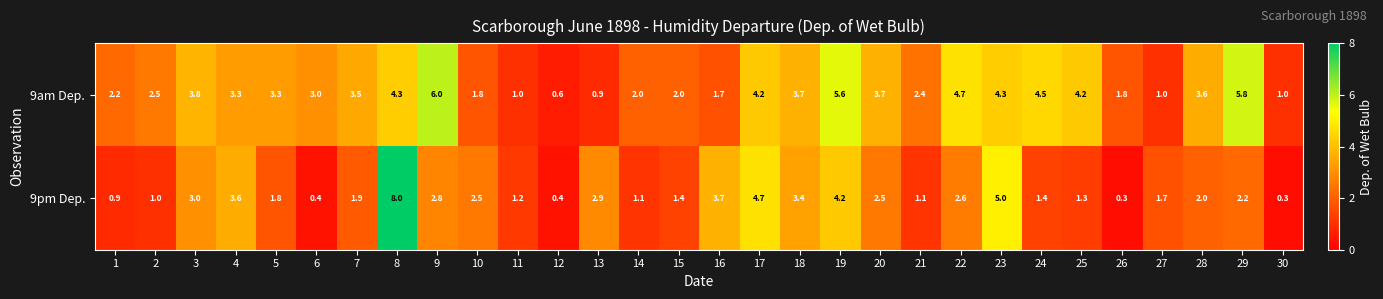

List the series in order of their peak value, lowest first.

9am Dep., 9pm Dep.